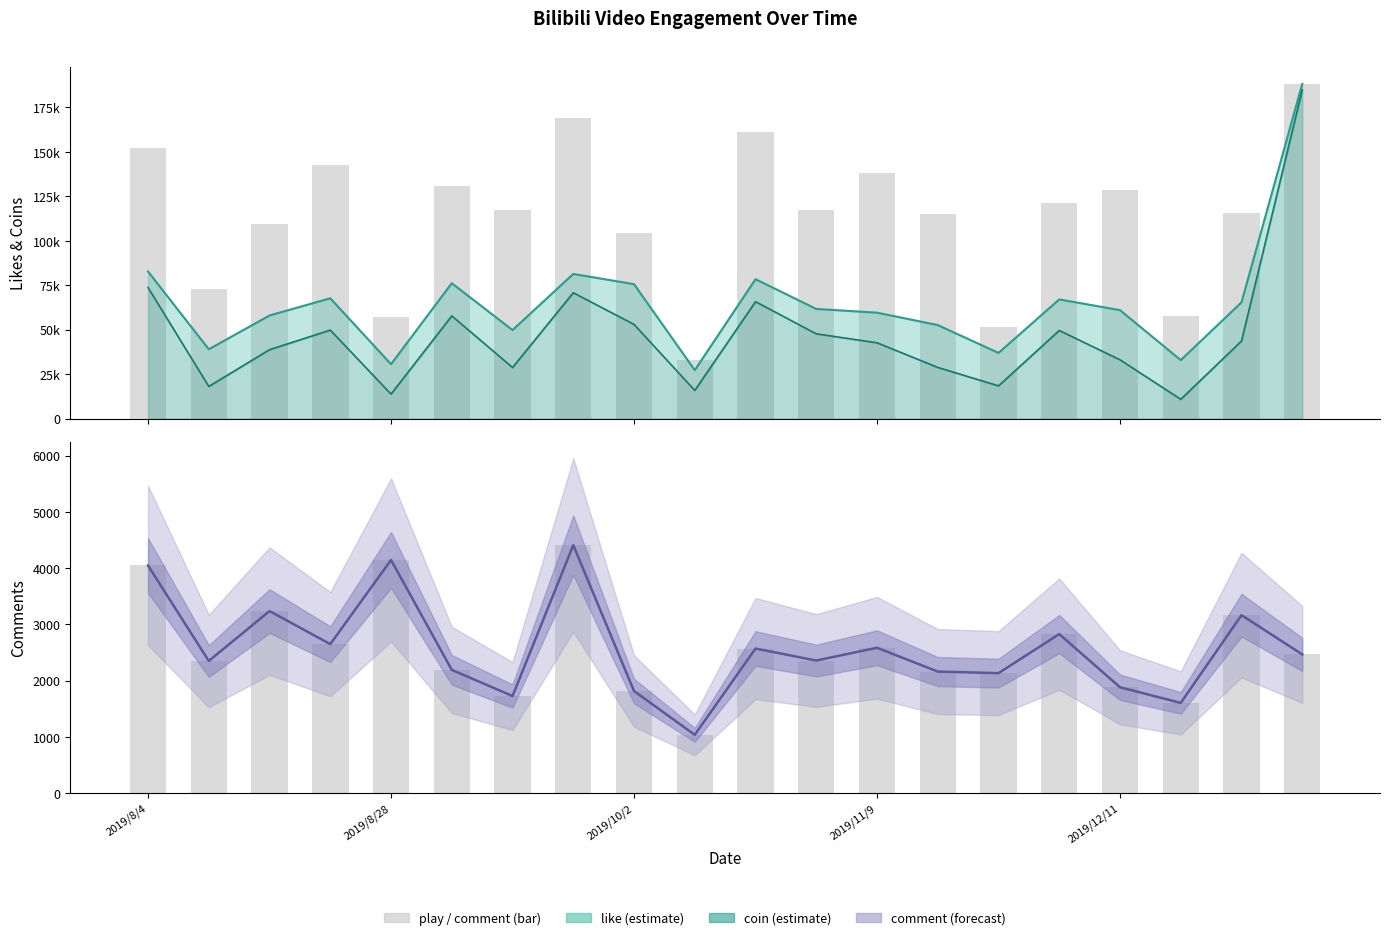

What is the total value across all series at 6?

199490.9